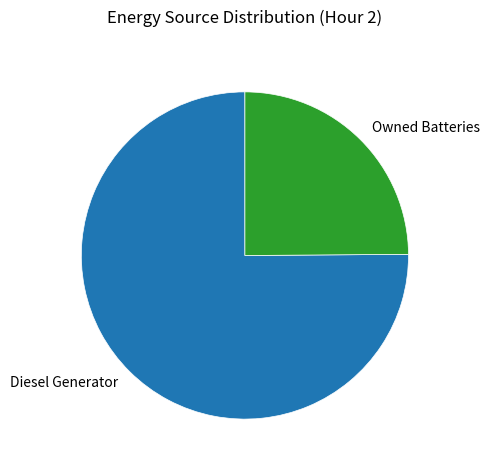

Does Diesel Generator account for over 50% of the chart?

Yes